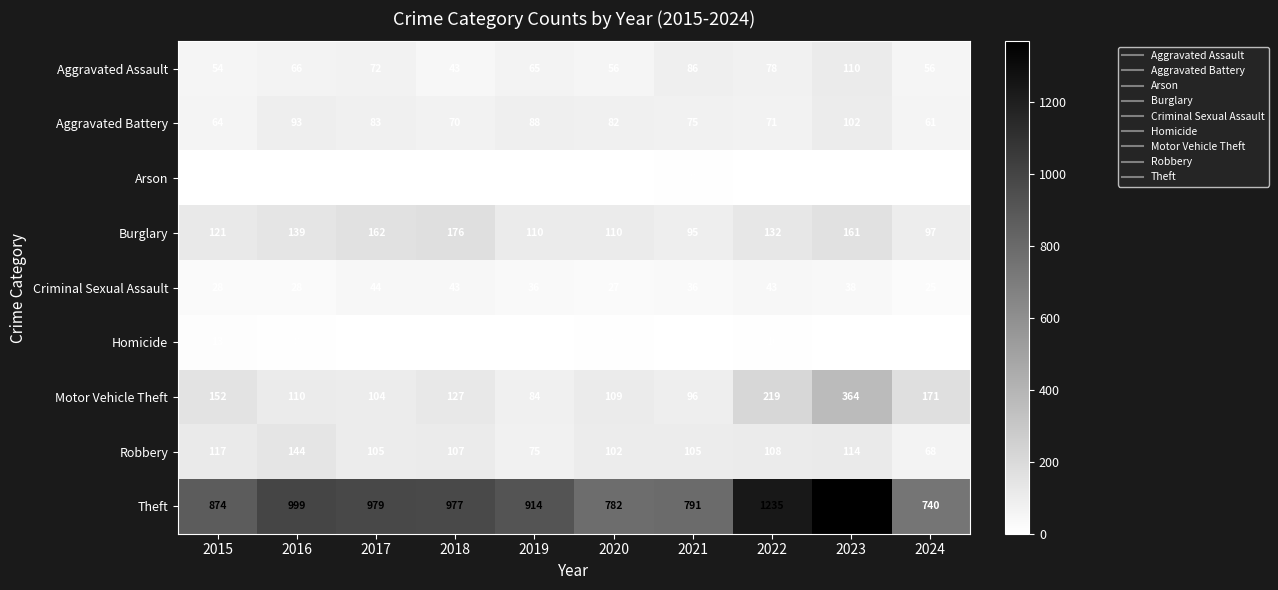

How many Arson values are between 2 and 4?

8